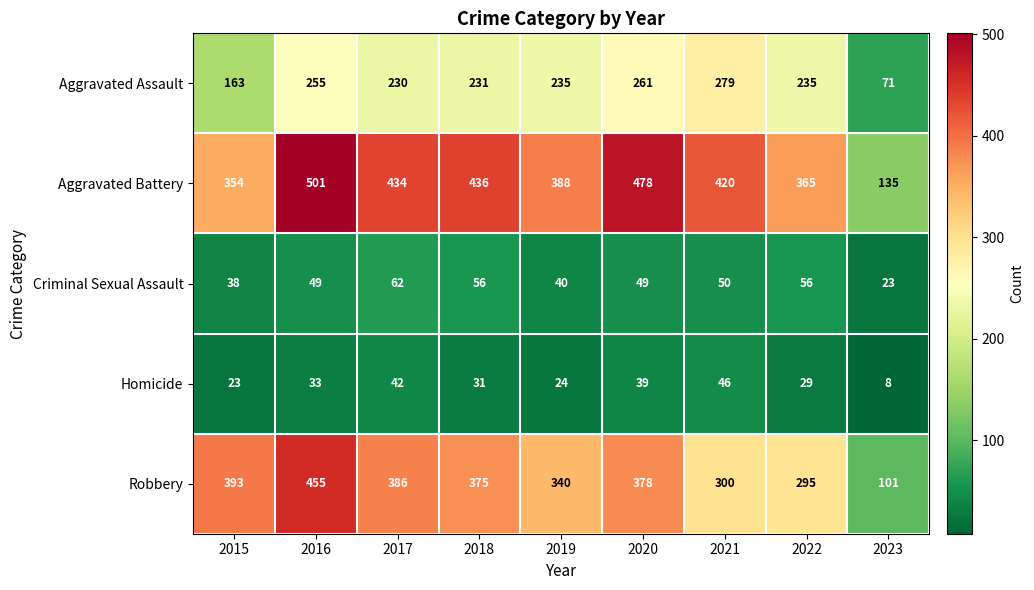

Rank the series at 2018 from highest to lowest value.

Aggravated Battery, Robbery, Aggravated Assault, Criminal Sexual Assault, Homicide